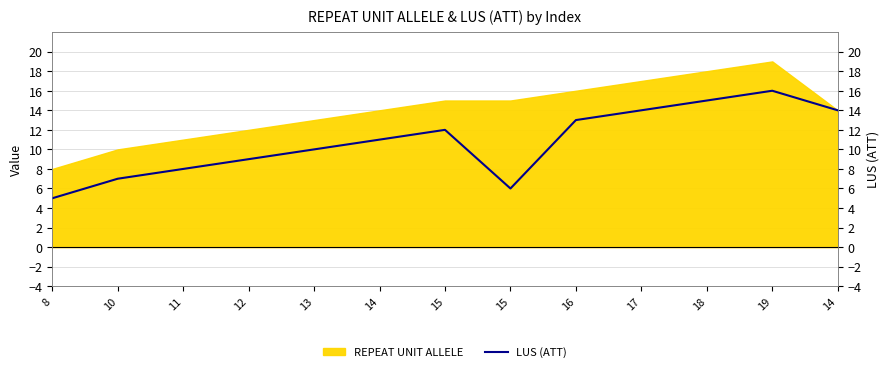

What is the sum of all values?

140